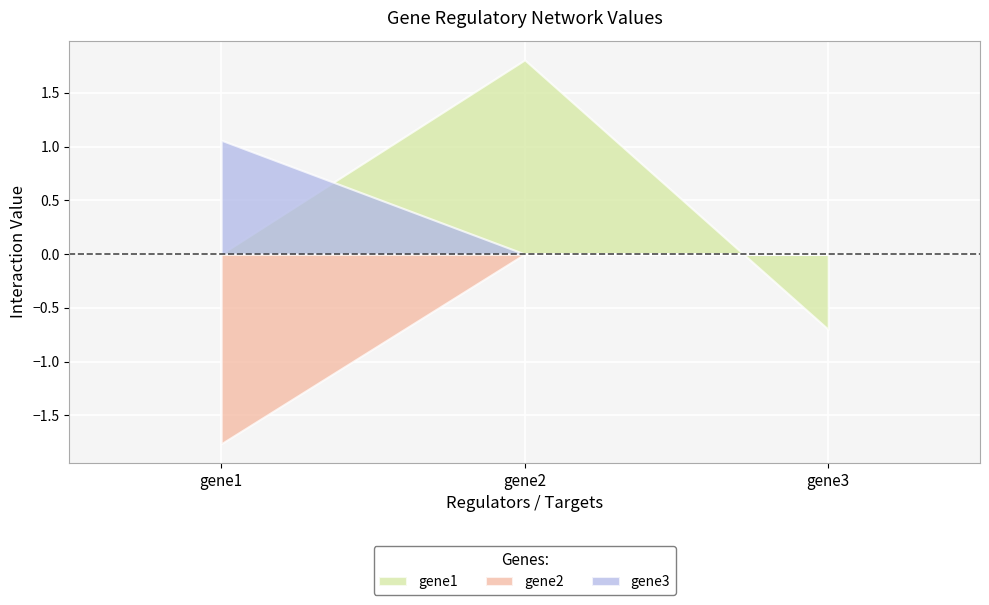

What is the average value of the gene1 series?

0.4